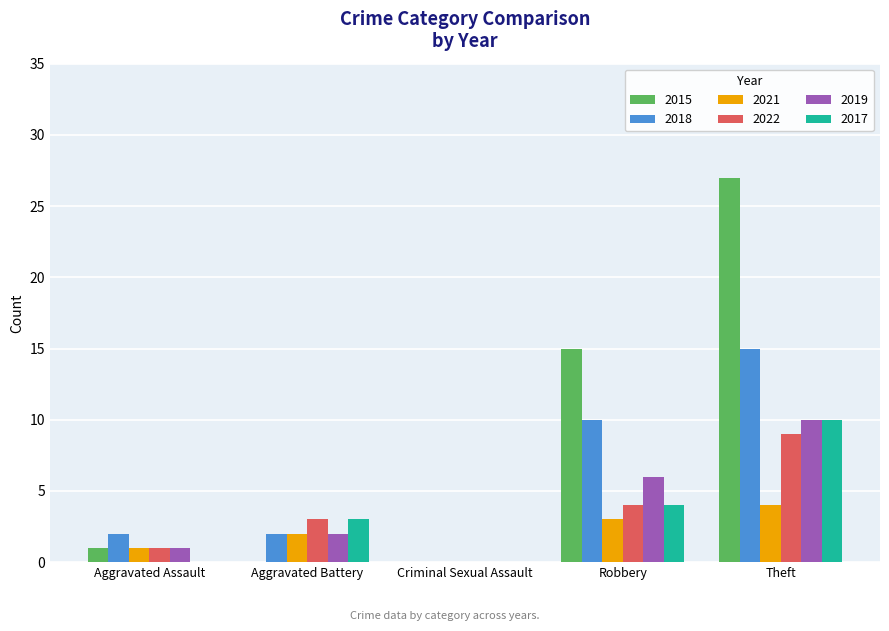

At which category does the chart reach its peak across all series?

Theft